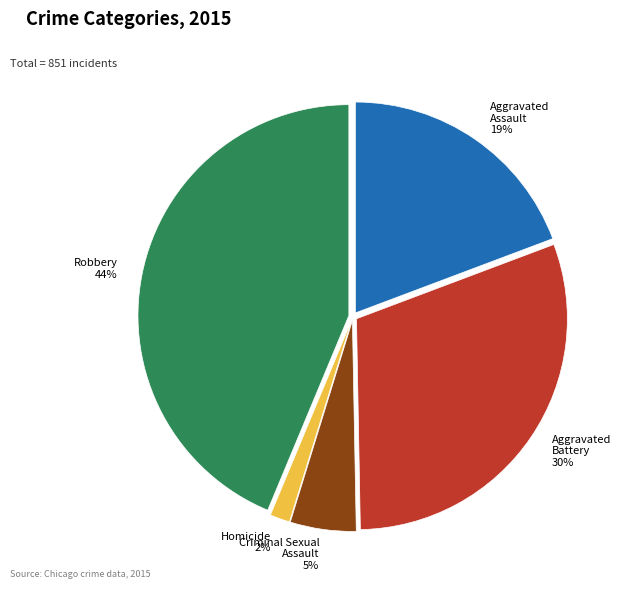

How many segments does this pie chart have?

5